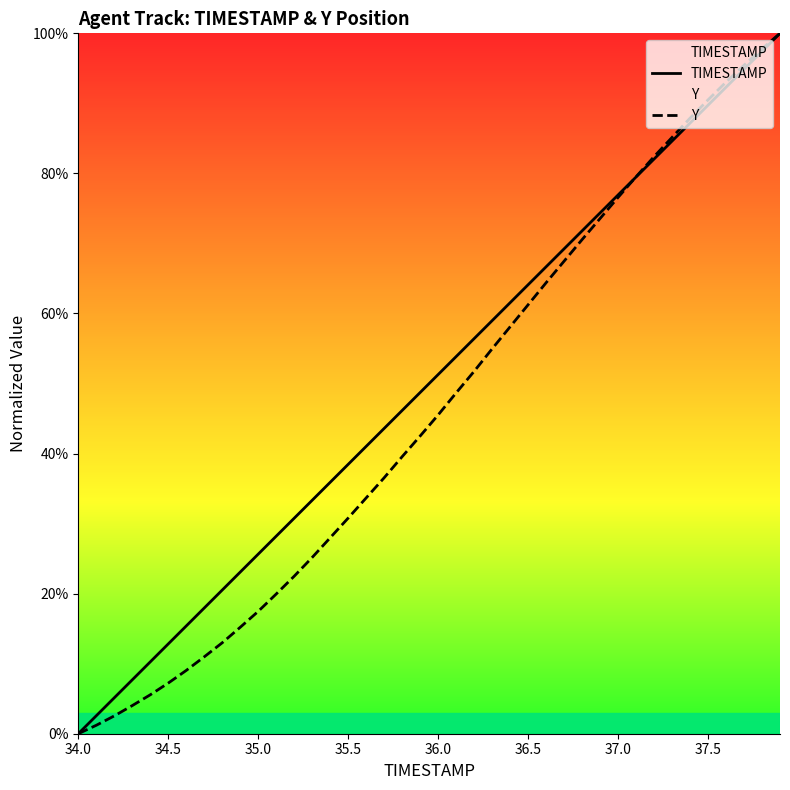

Count the number of data series in this chart.

2